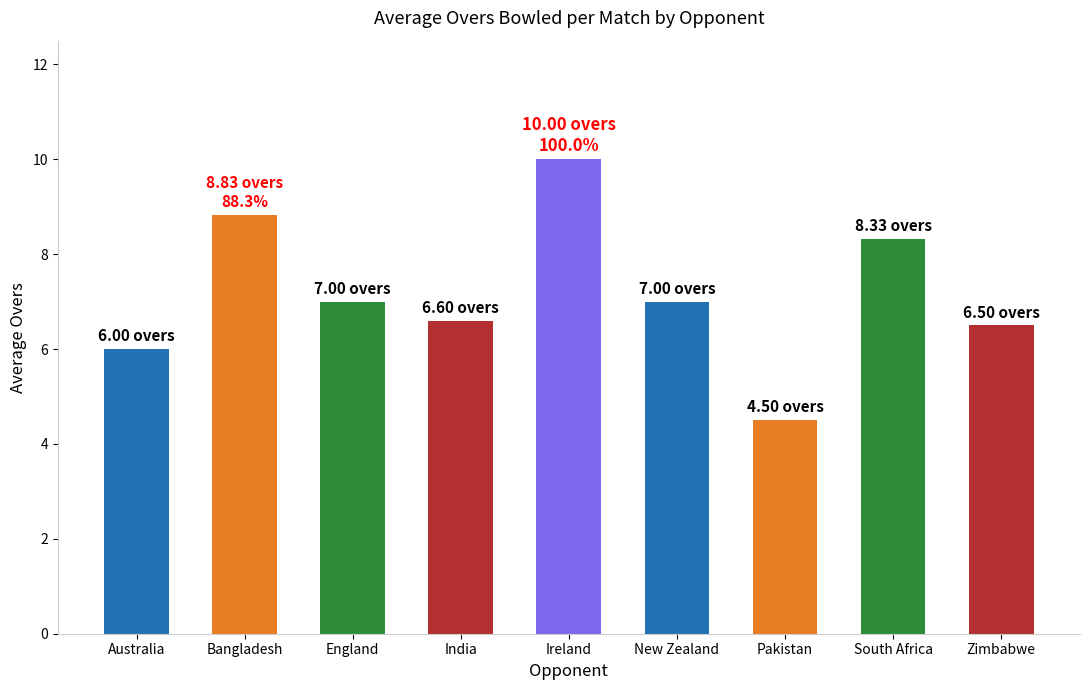

What is the label of the 8th bar from the left?

South Africa